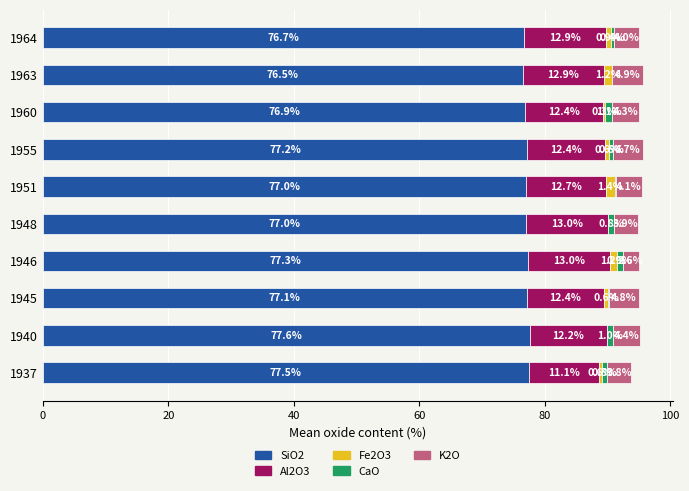

The value of SiO2 at 1960 is 76.9. True or false?

True